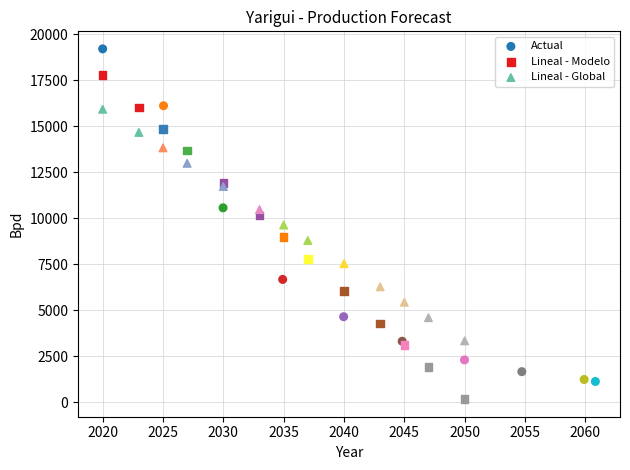

Which series reaches the minimum Y coordinate?

Lineal - Modelo